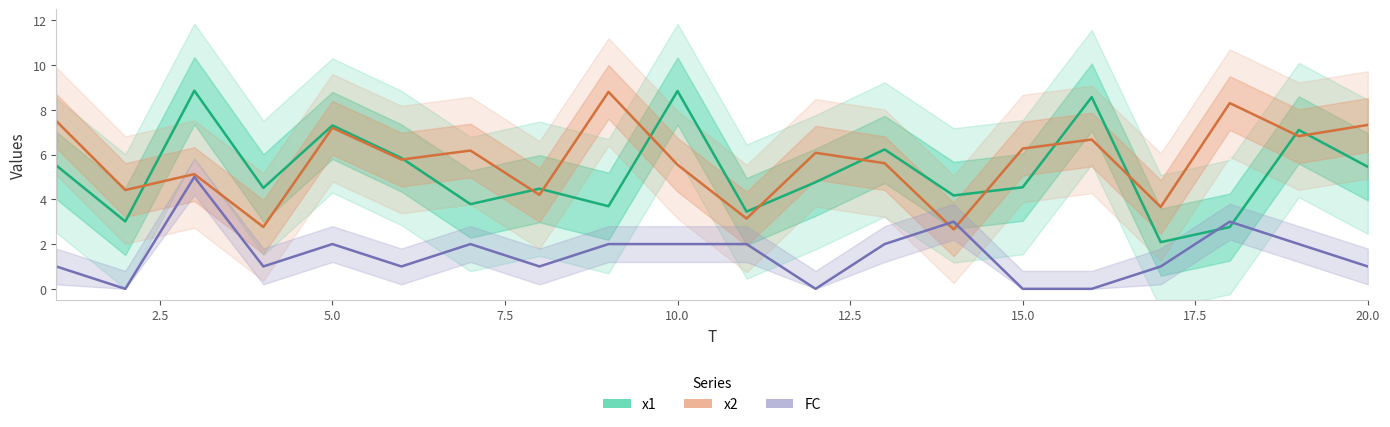

True or false: FC and x1 intersect in this chart.

True